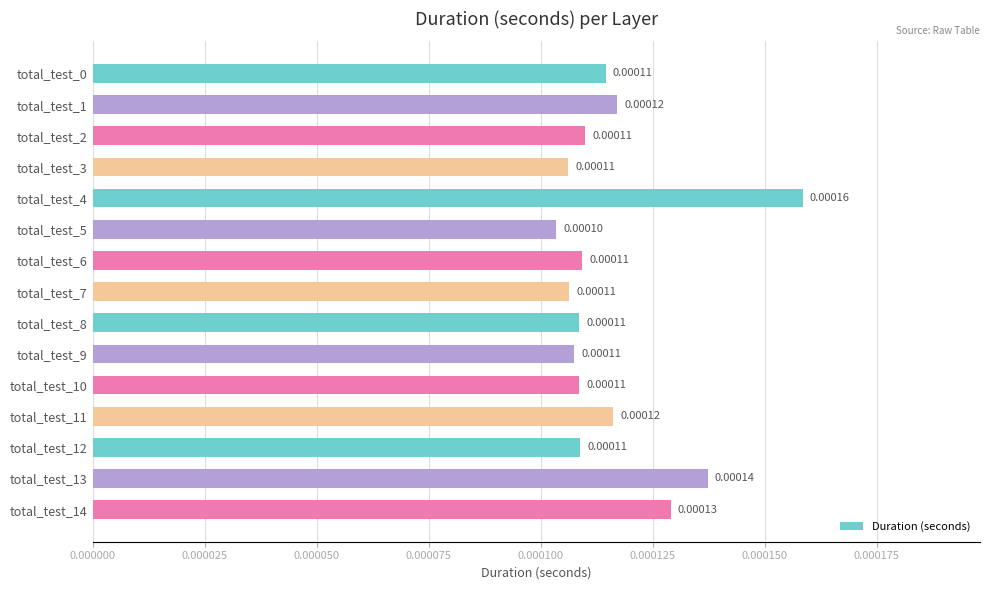

Between total_test_13 and total_test_14, which is larger?

total_test_13